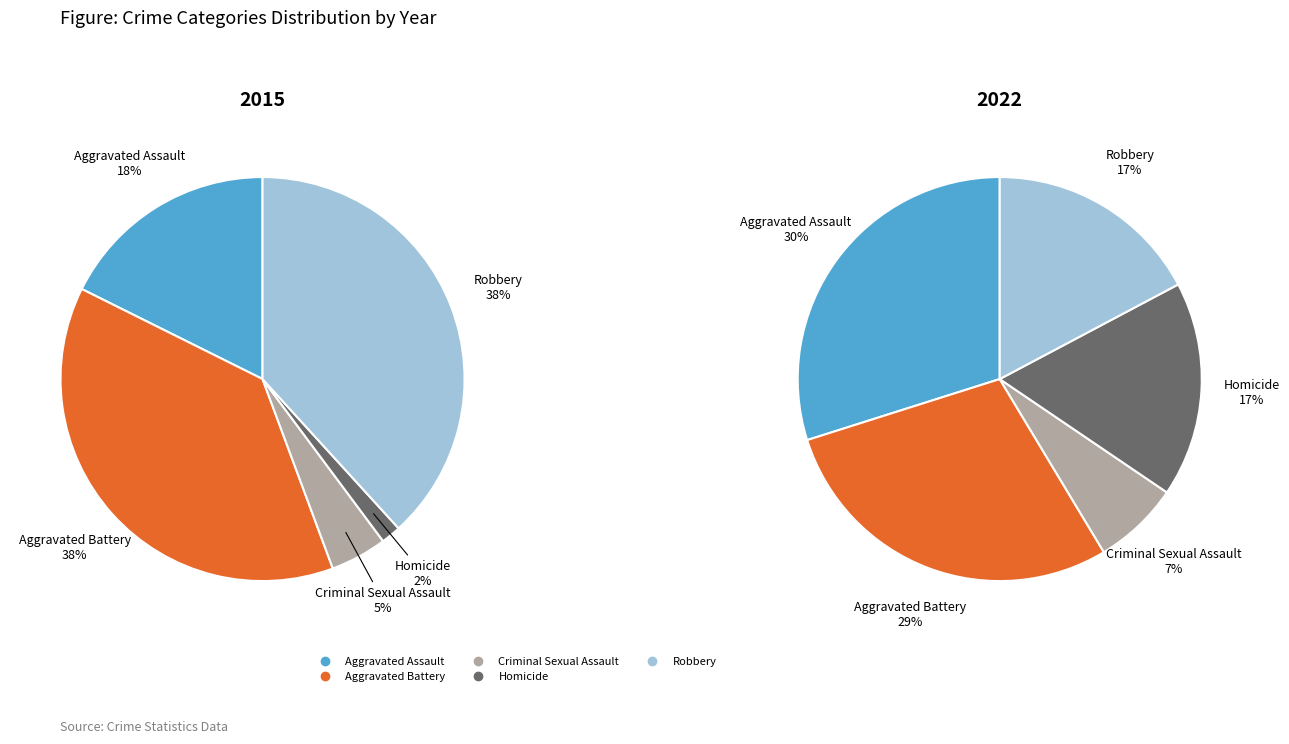

True or false: Criminal Sexual Assault accounts for 14% of the total.

False